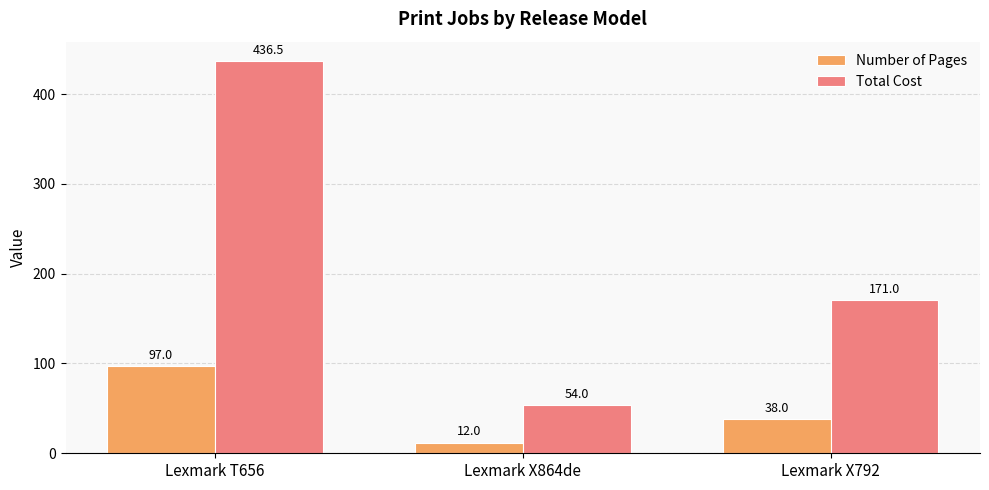

What is the label of the 3rd bar from the right?

Lexmark T656